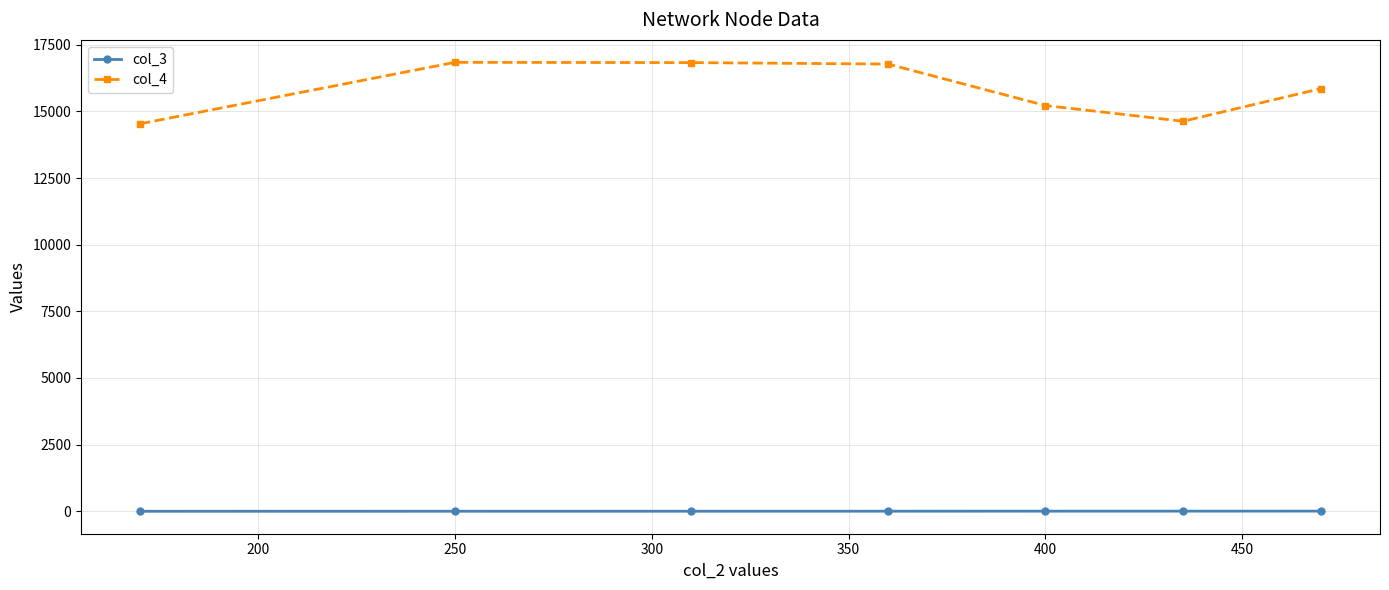

What is the average value of the col_4 series?

15812